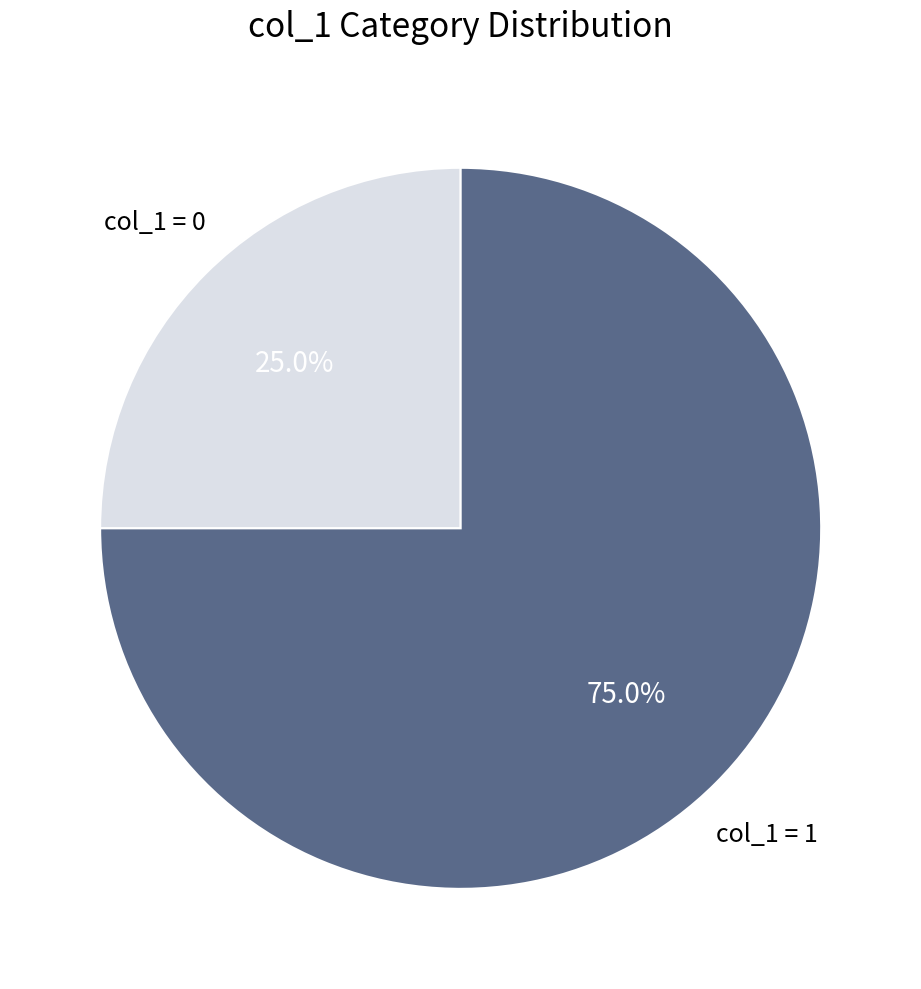

Is there any slice that represents more than half of the pie?

Yes